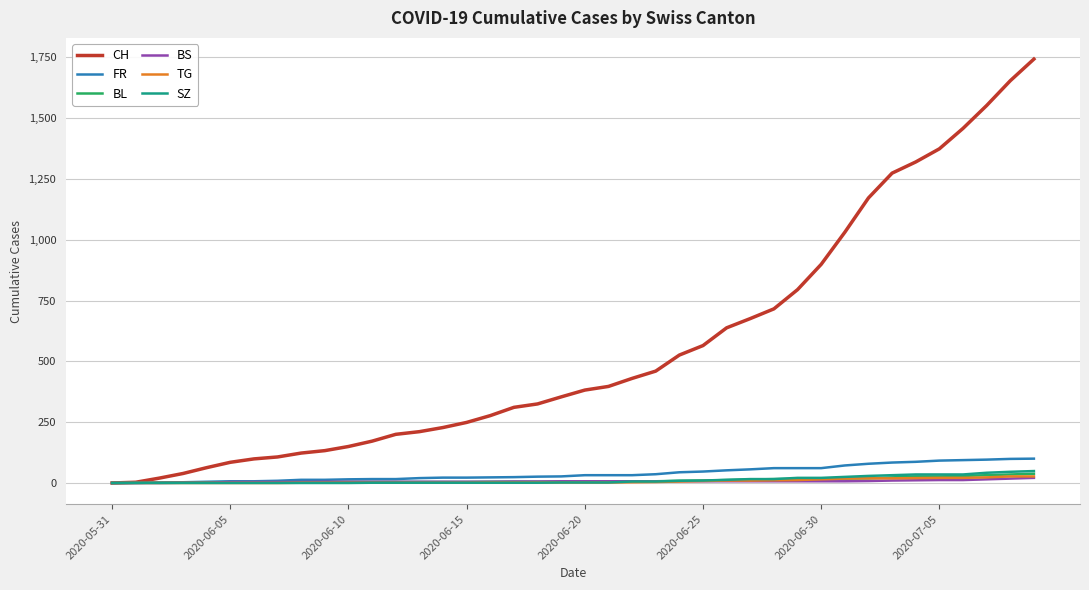

Which series has the largest total across all categories?

CH